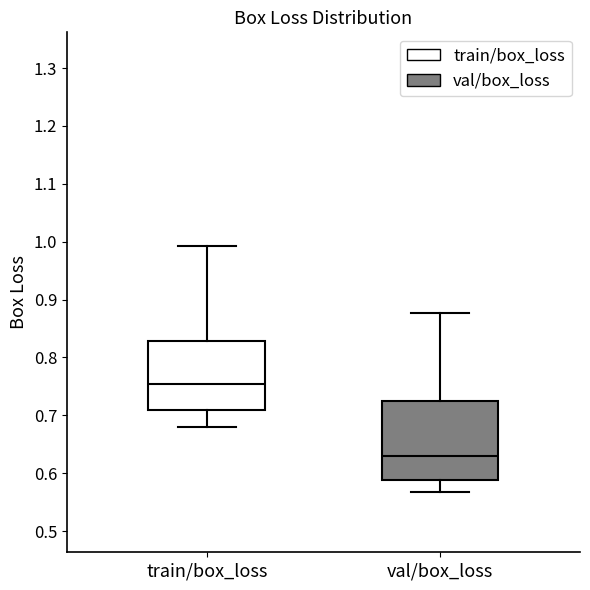

Reading left to right, read every box against the y-axis: the position of its median line, the range the box covers, and the ends of its whiskers. The values are not printed on the chart, so give them approximately, as read against the axis.

train/box_loss: median 0.75, box 0.71 to 0.83, whiskers 0.68 to 0.99
val/box_loss: median 0.63, box 0.59 to 0.72, whiskers 0.57 to 0.88